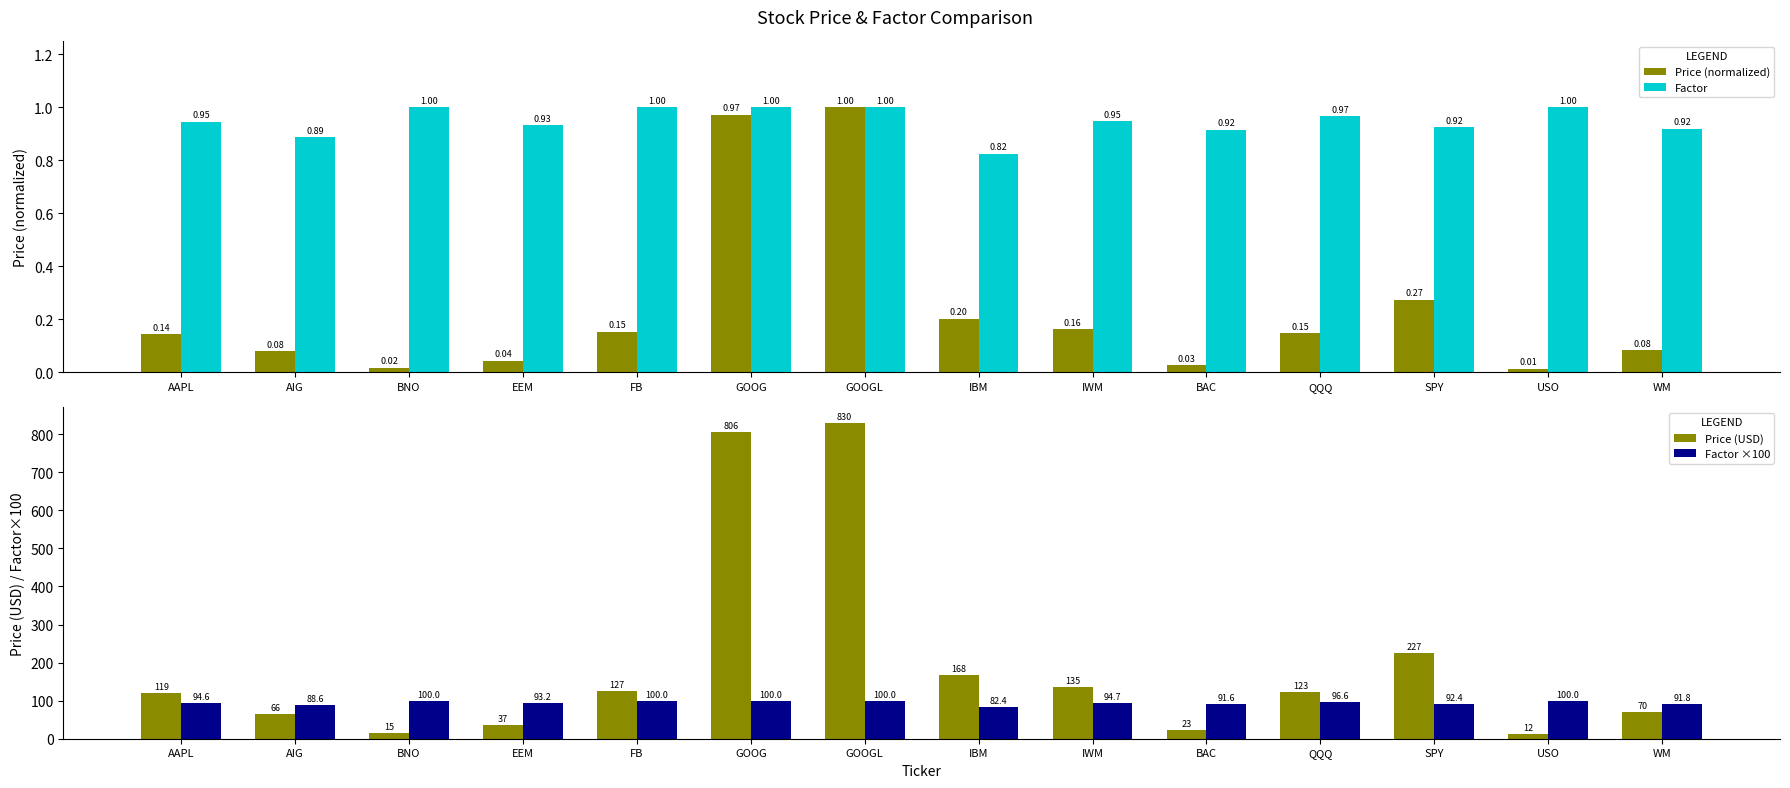

Which series has the largest total across all categories?

Price (USD)